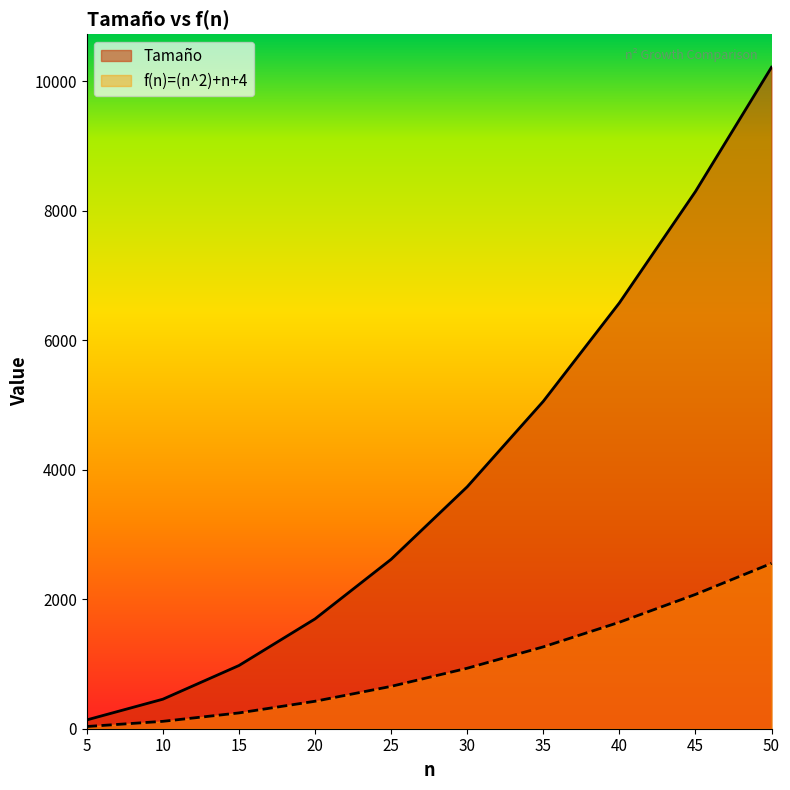

Does the chart have visible grid lines?

No